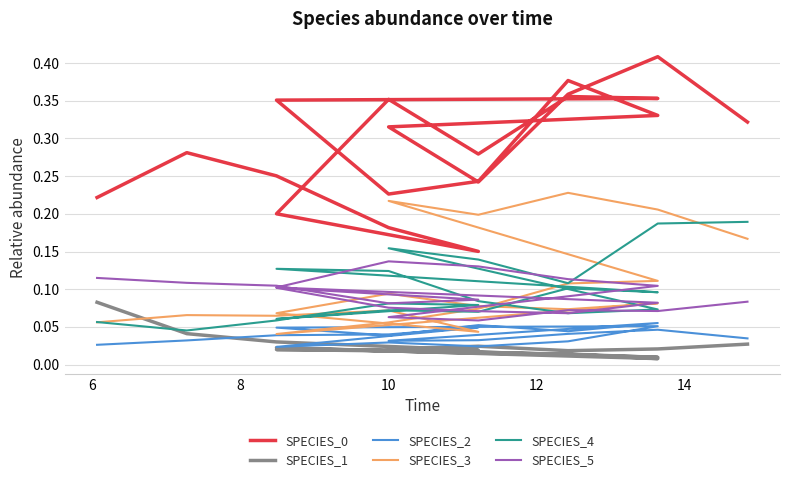

Is the value of species_4 at 10 greater than the value of species_0 at 10?

No